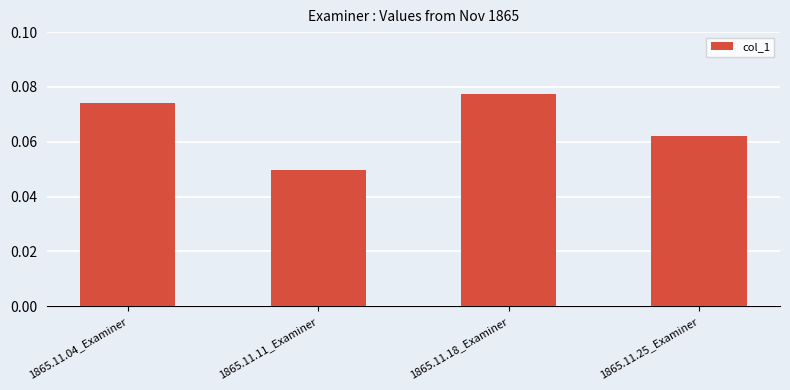

Between 1865.11.11_Examiner and 1865.11.18_Examiner, which is larger?

1865.11.18_Examiner